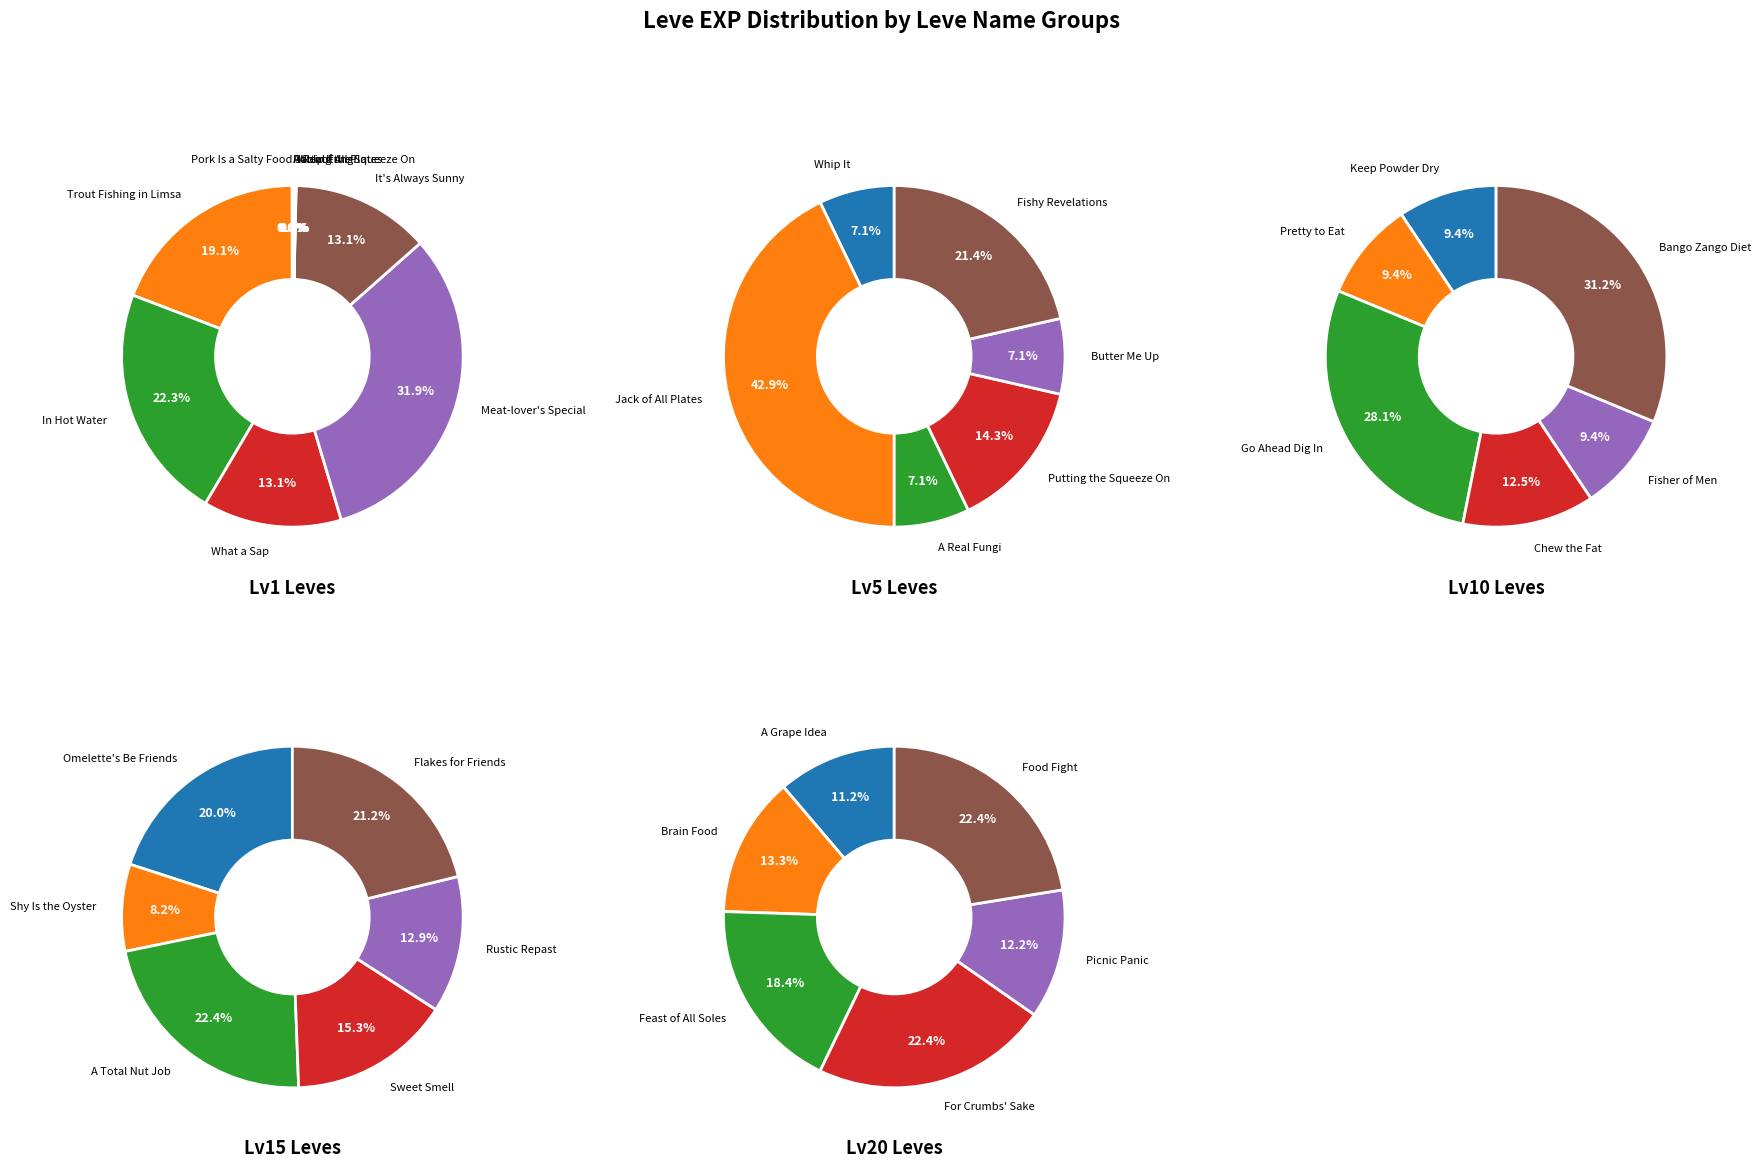

How many slices are in this pie chart?

10